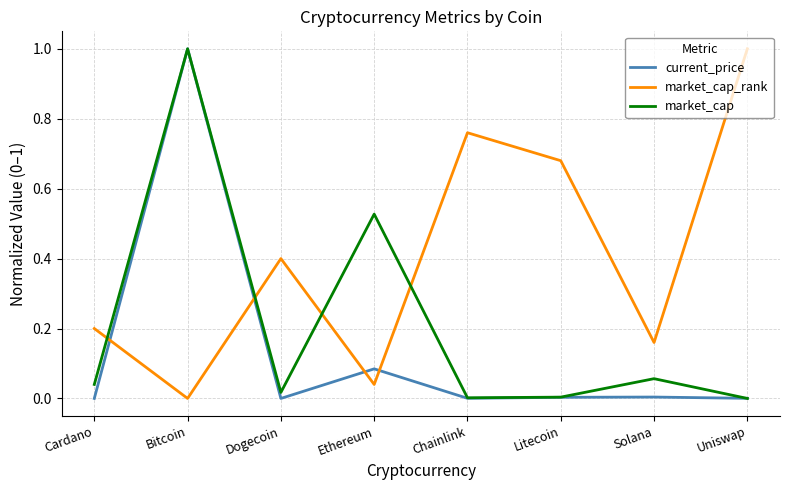

Where is the first local minimum for market_cap?

Dogecoin